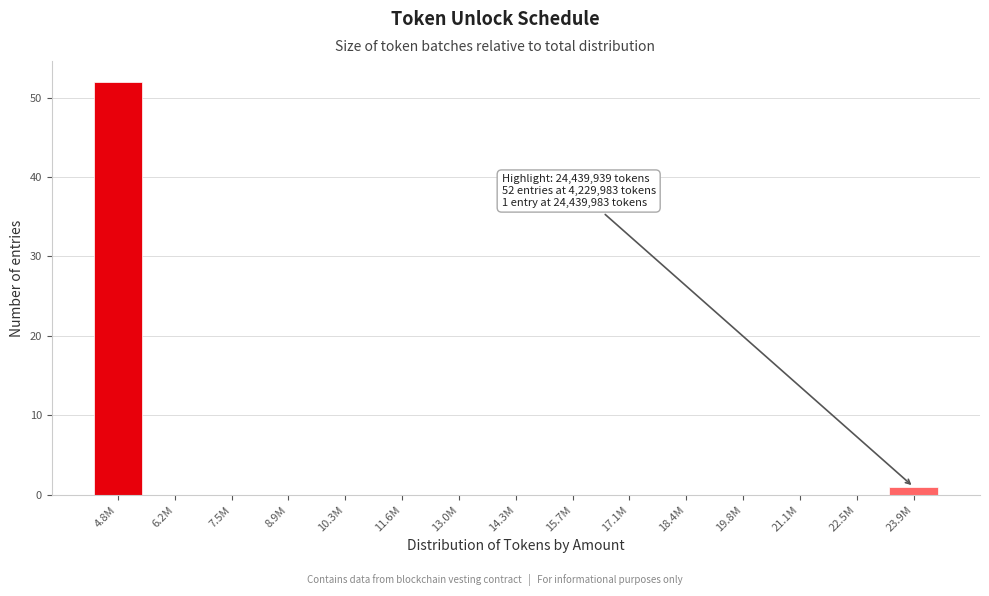

Reading right to left, extract all data points from this chart.

23.9M=1	22.5M=0	21.1M=0	19.8M=0	18.4M=0	17.1M=0	15.7M=0	14.3M=0	13.0M=0	11.6M=0	10.3M=0	8.9M=0	7.5M=0	6.2M=0	4.8M=52